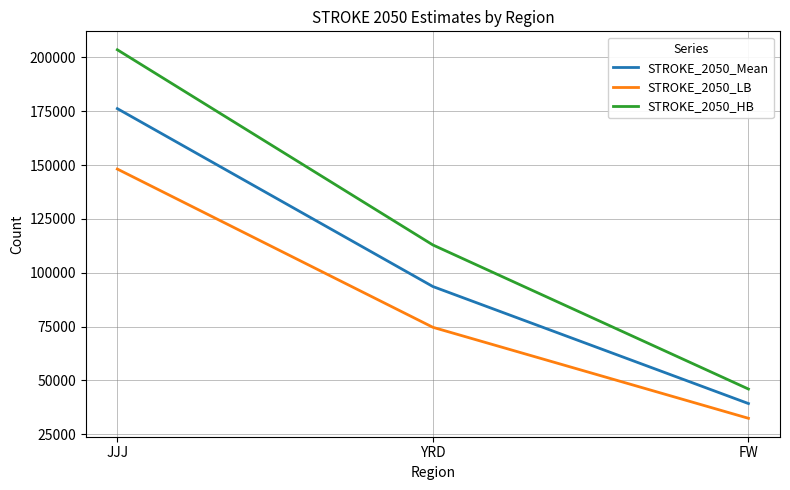

The STROKE_2050_HB series shows 158342 at YRD. True or false?

False